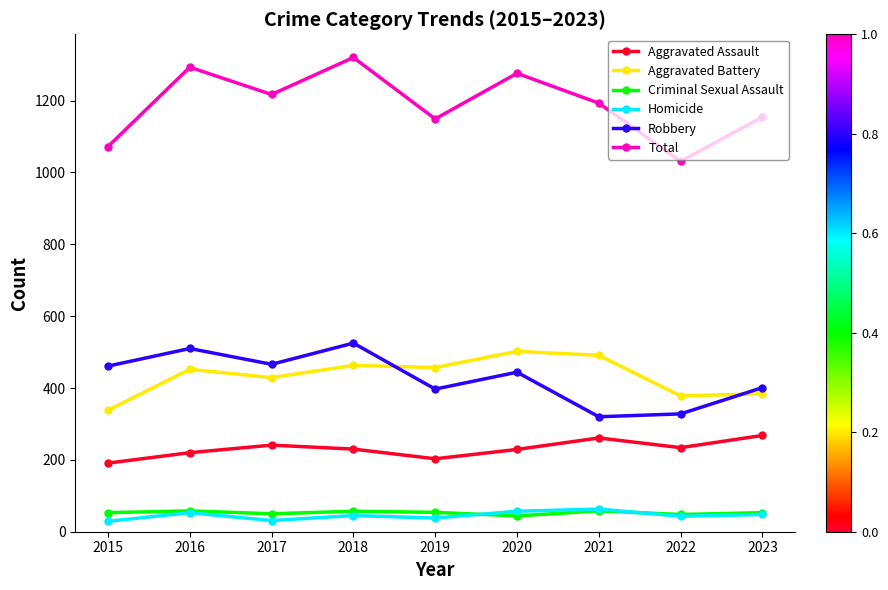

Where is the first local minimum for Aggravated Battery?

2017